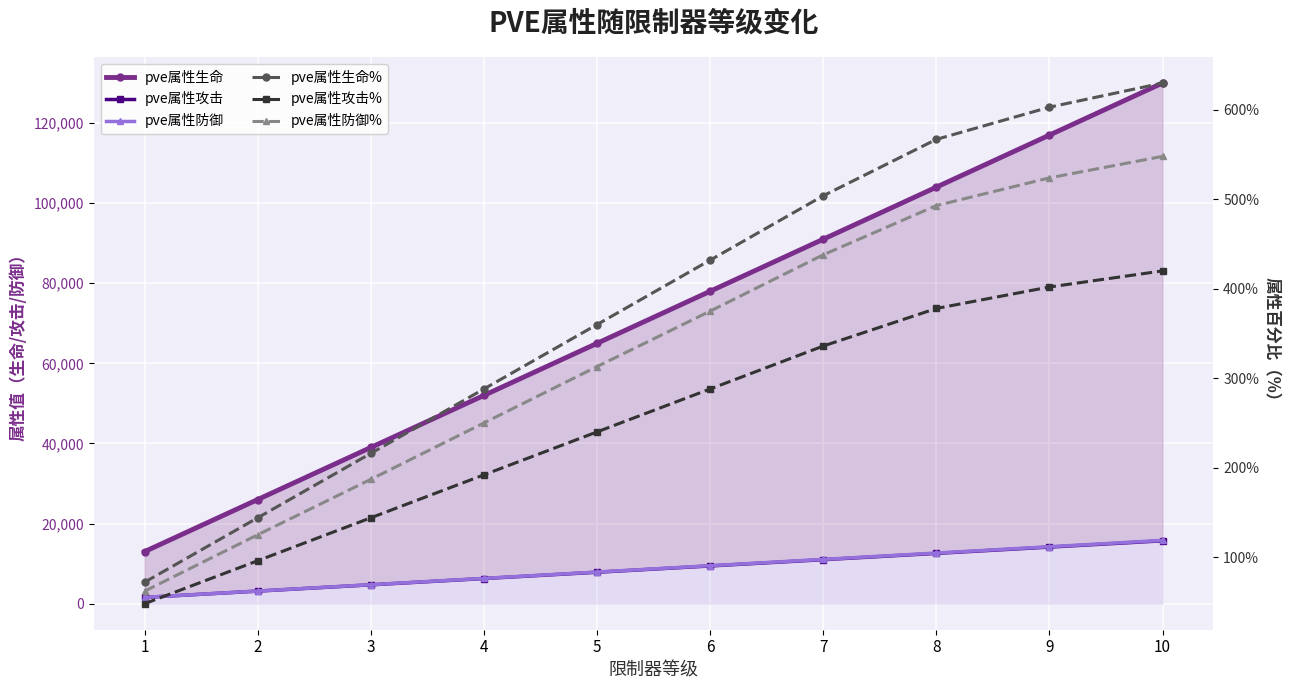

Where is pve属性防御 nearest to the value 8691?

5